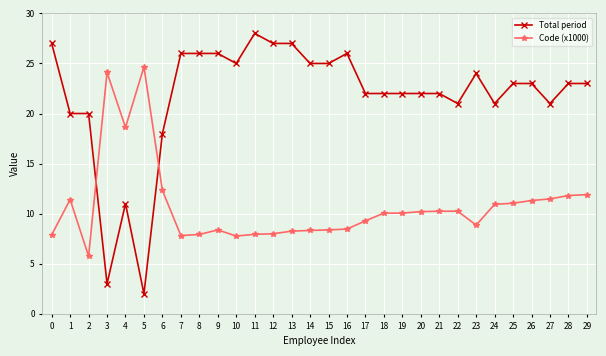

How many series are shown in this chart?

2